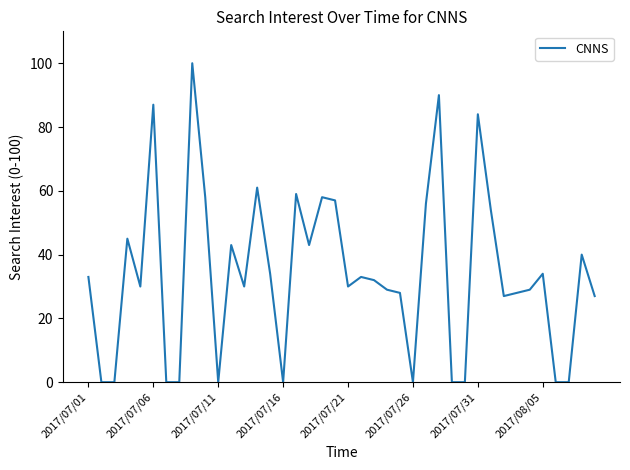

What is the maximum value shown in the chart?

100